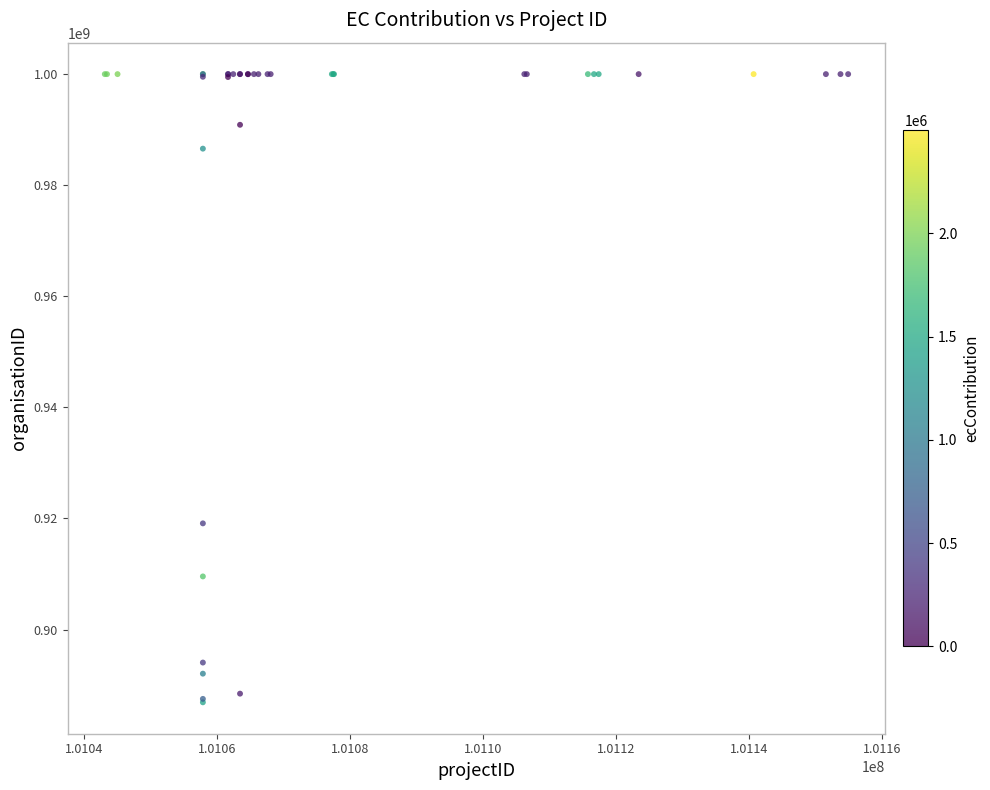

What Y value in the scatter plot is closest to 943448821?

919115256